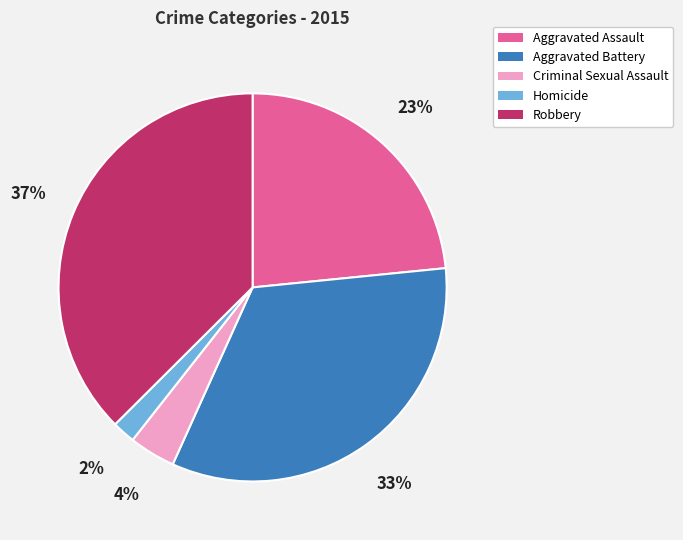

Approximately how many times larger is the value at Homicide compared to Criminal Sexual Assault?

0.5